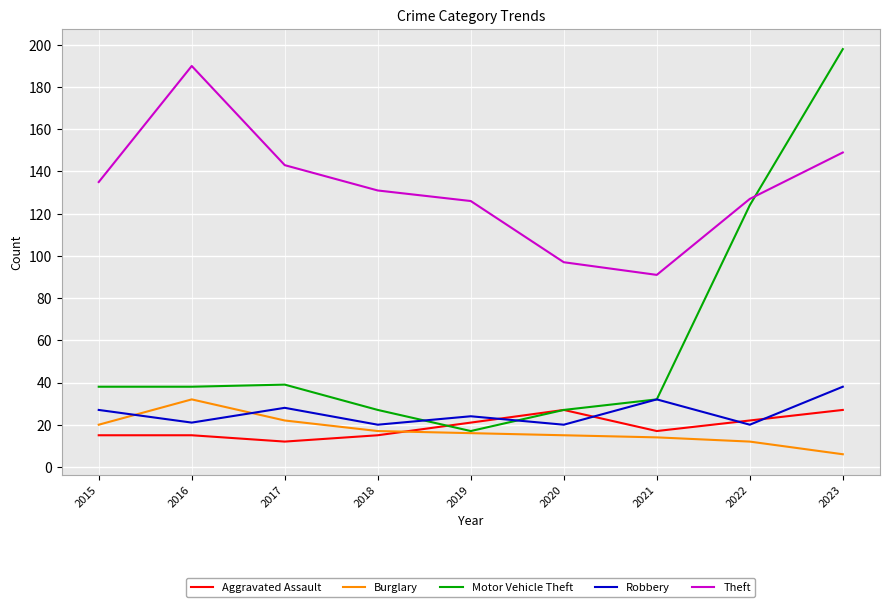

Where is the first local maximum for Burglary?

2016